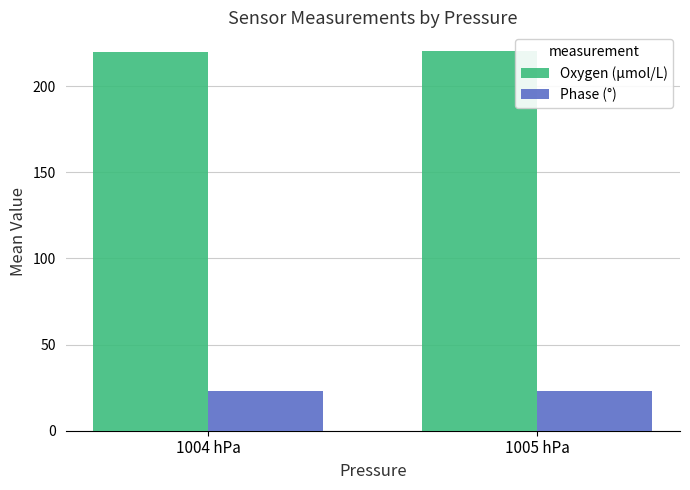

What is the lowest value of the Oxygen (μmol/L) series?

219.7